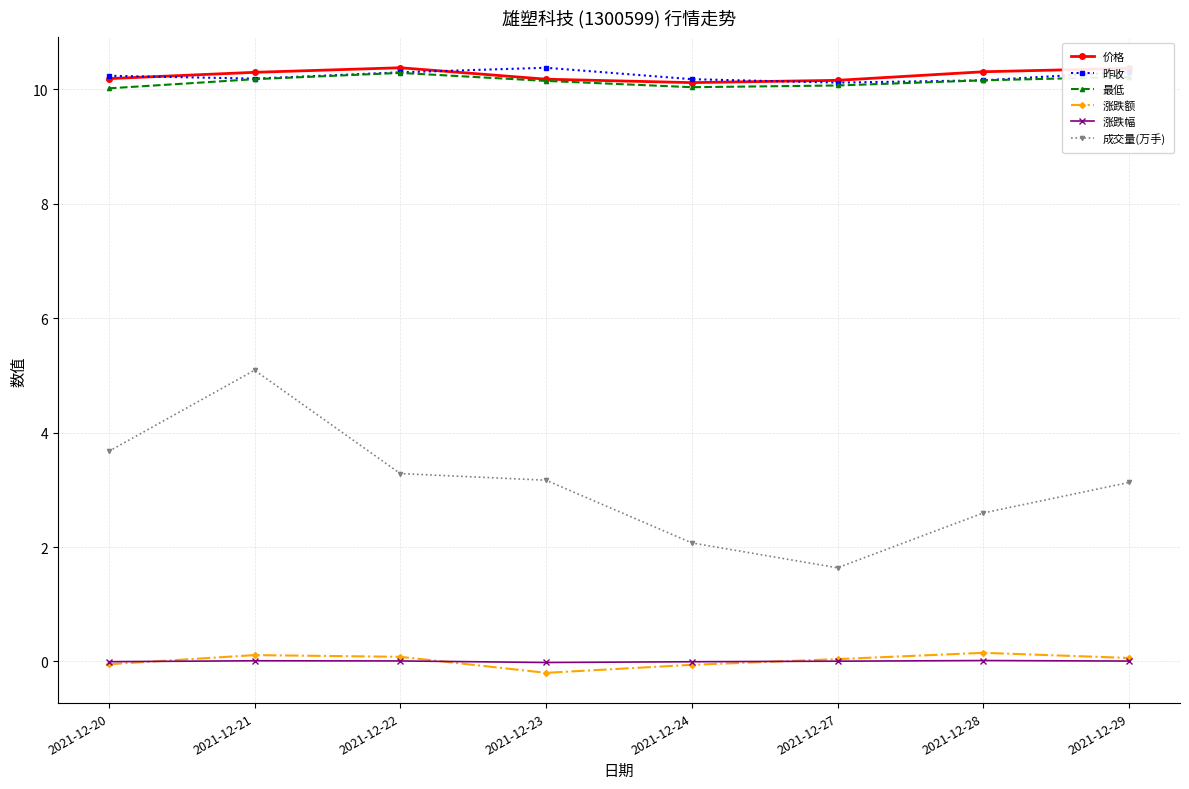

True or false: 涨跌幅 and 价格 cross at least once.

False